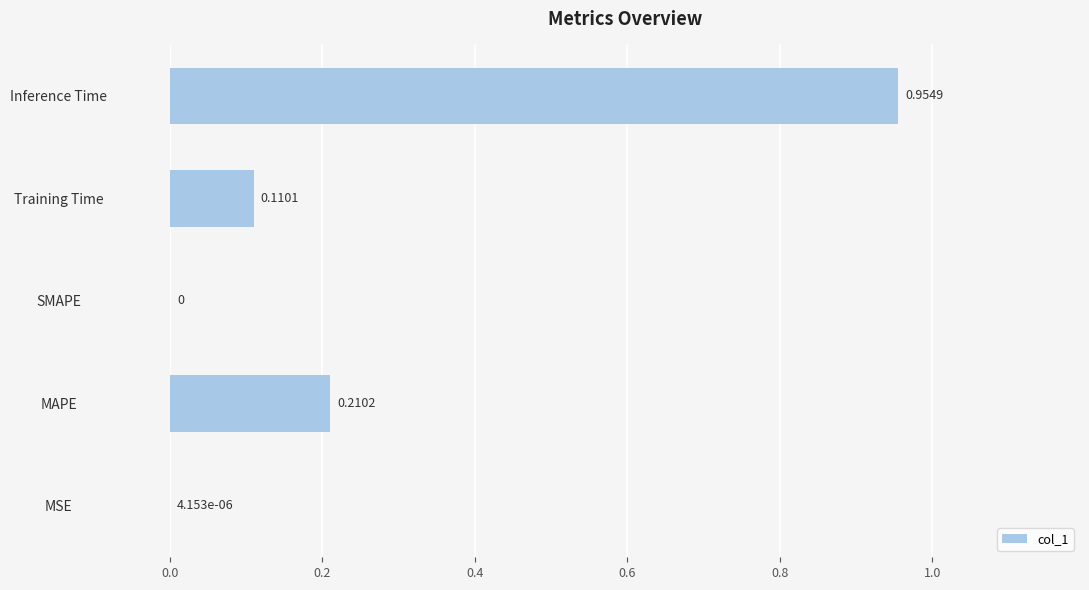

Which category has the highest value across all series?

Inference Time